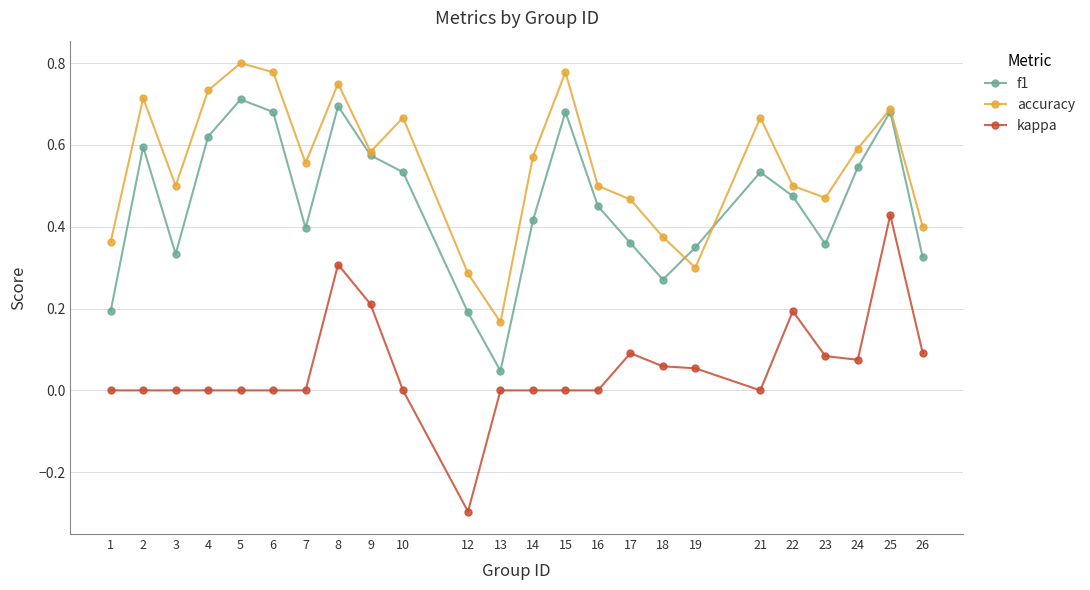

At which category is the sum across all series the highest?

25